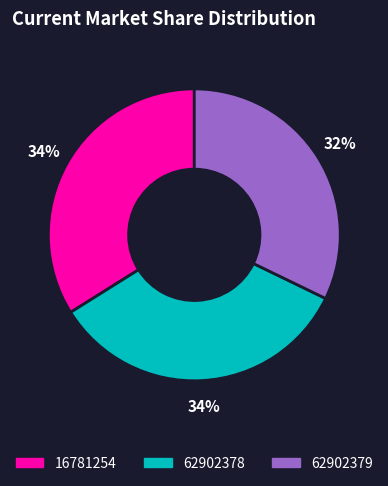

Is there any slice that represents more than half of the pie?

No